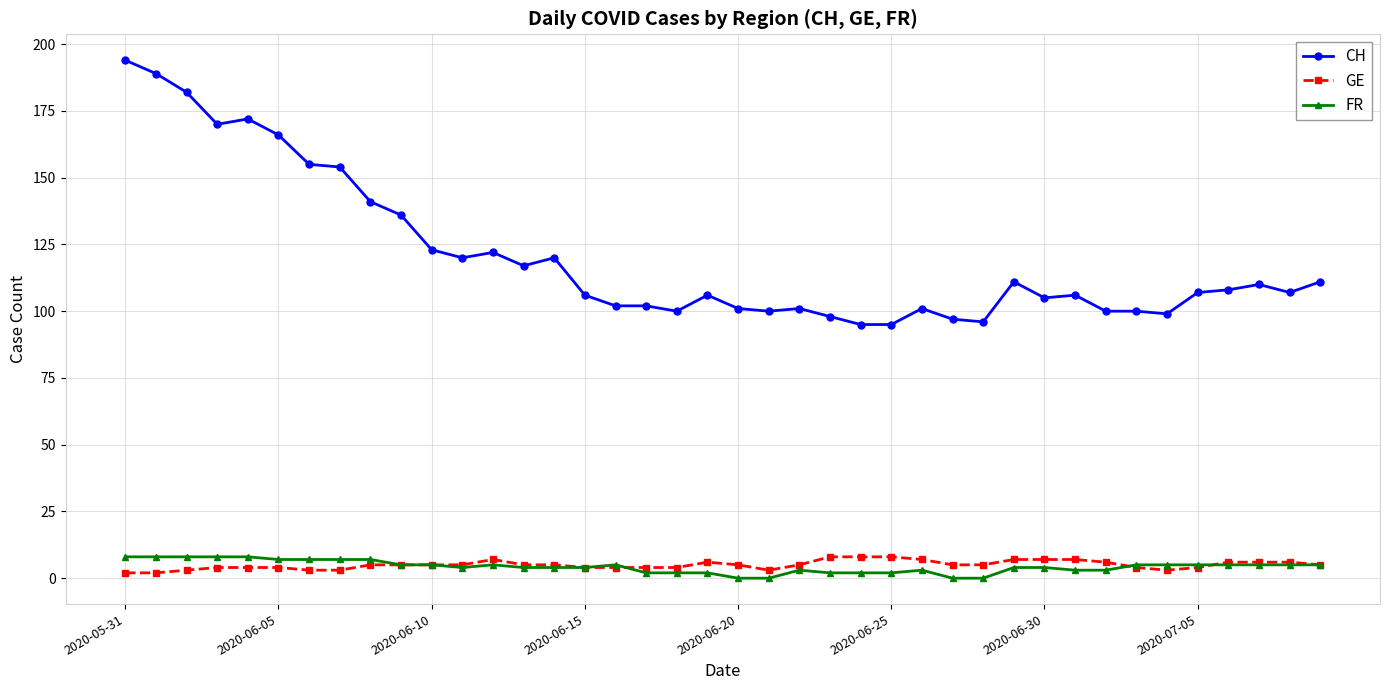

At how many categories does at least one series exceed 160?

6